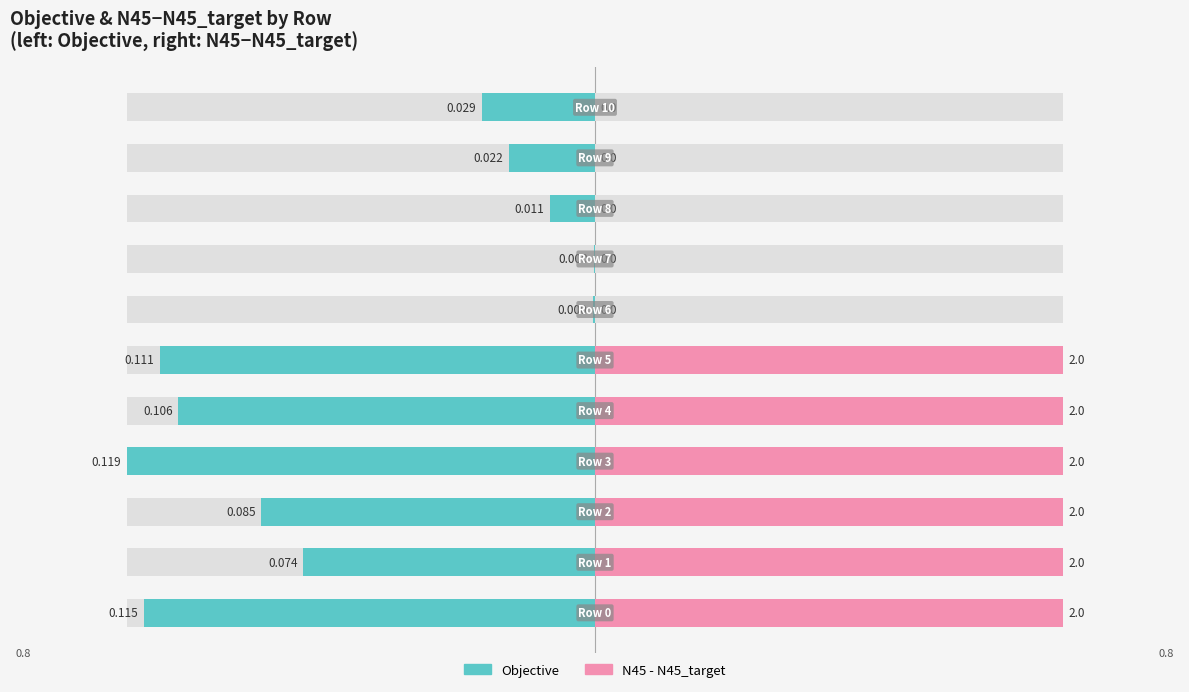

What is the highest value of the Objective series?

0.1